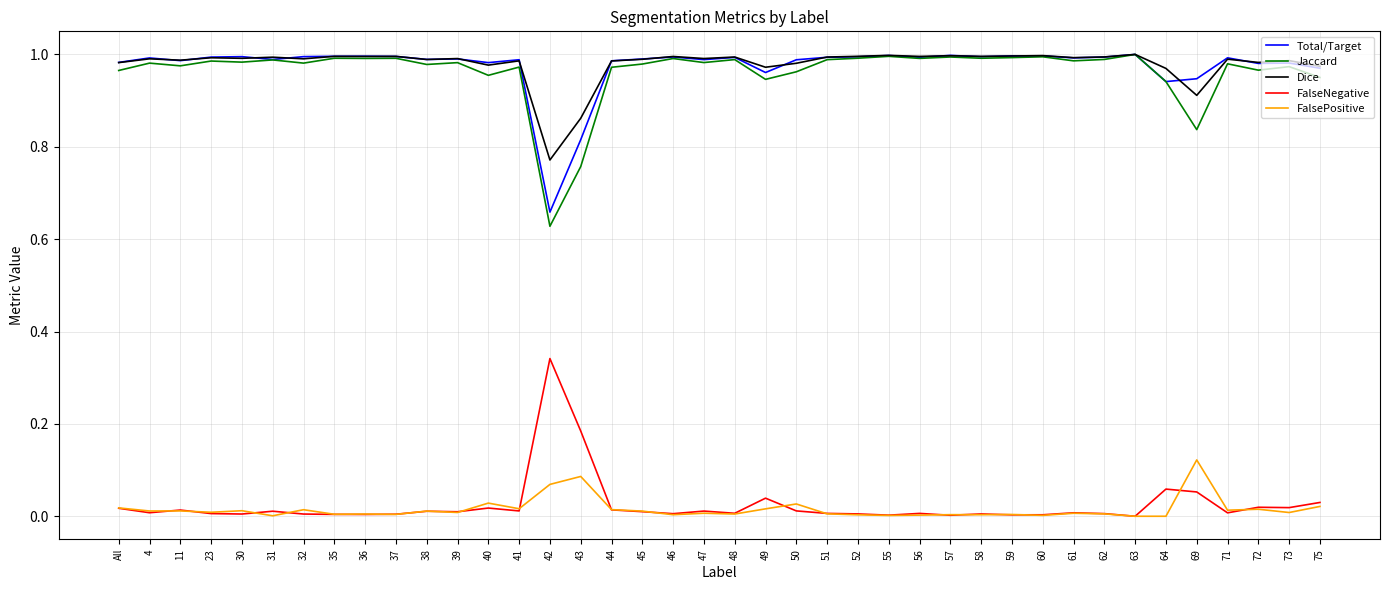

The value of Total/Target at 50 is 1.0. True or false?

True